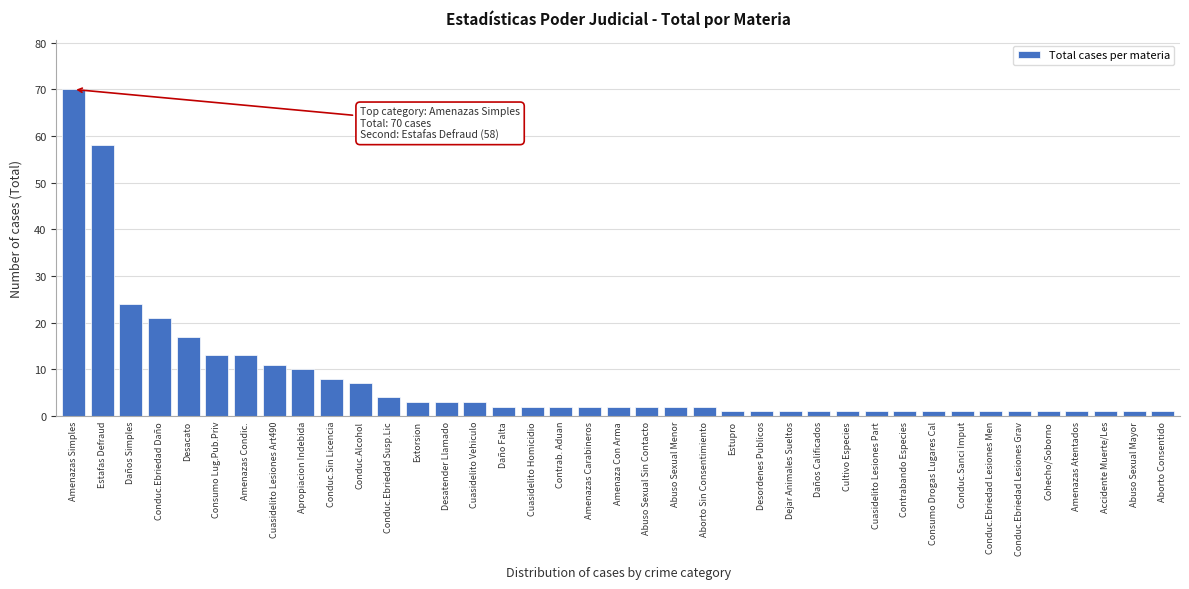

At which label is the value closest to 35?

Daños Simples